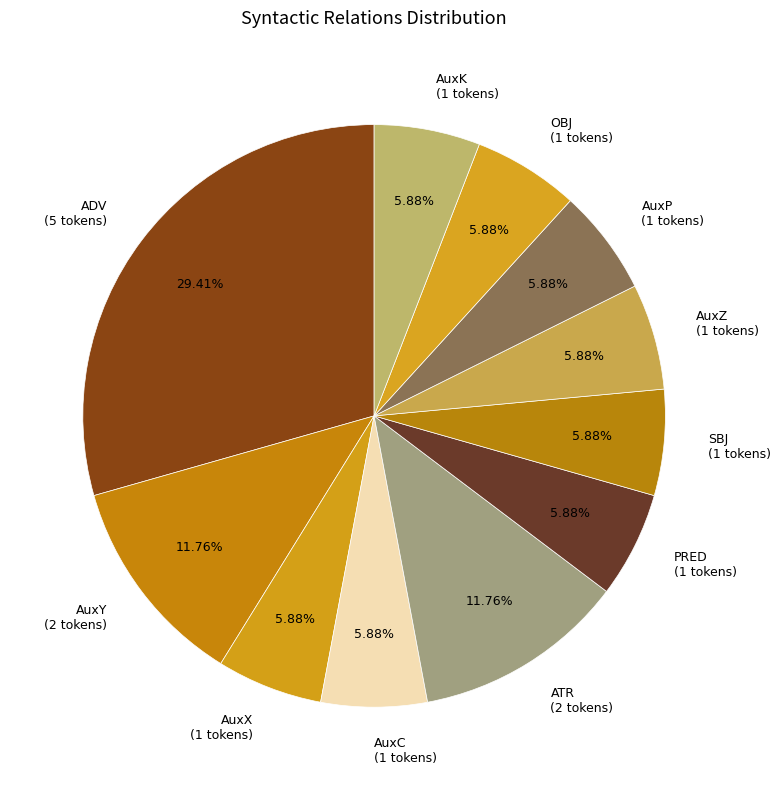

What percentage is the ATR slice, to the nearest percent?

12%